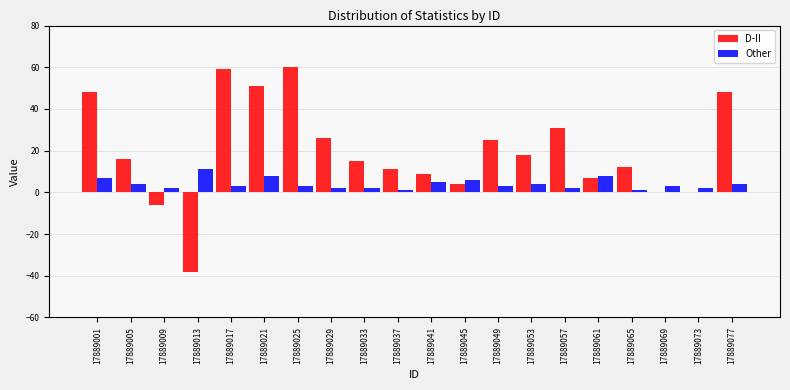

What is the highest value of the Other series?

11